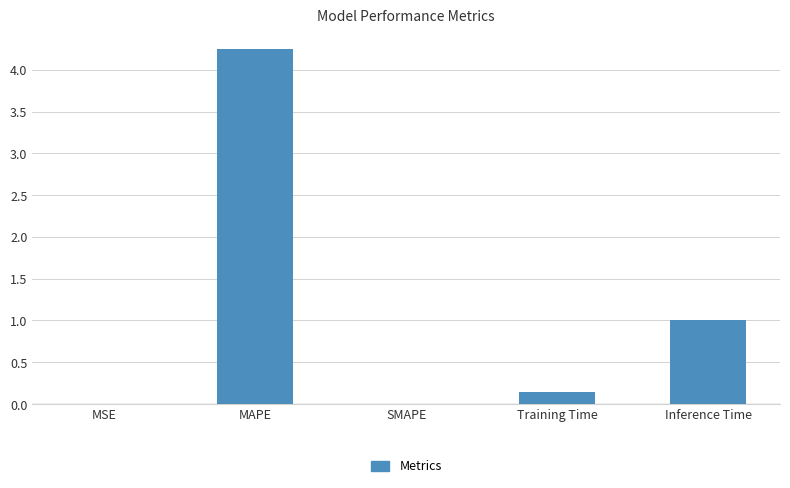

Which label corresponds to the largest value in the chart?

MAPE